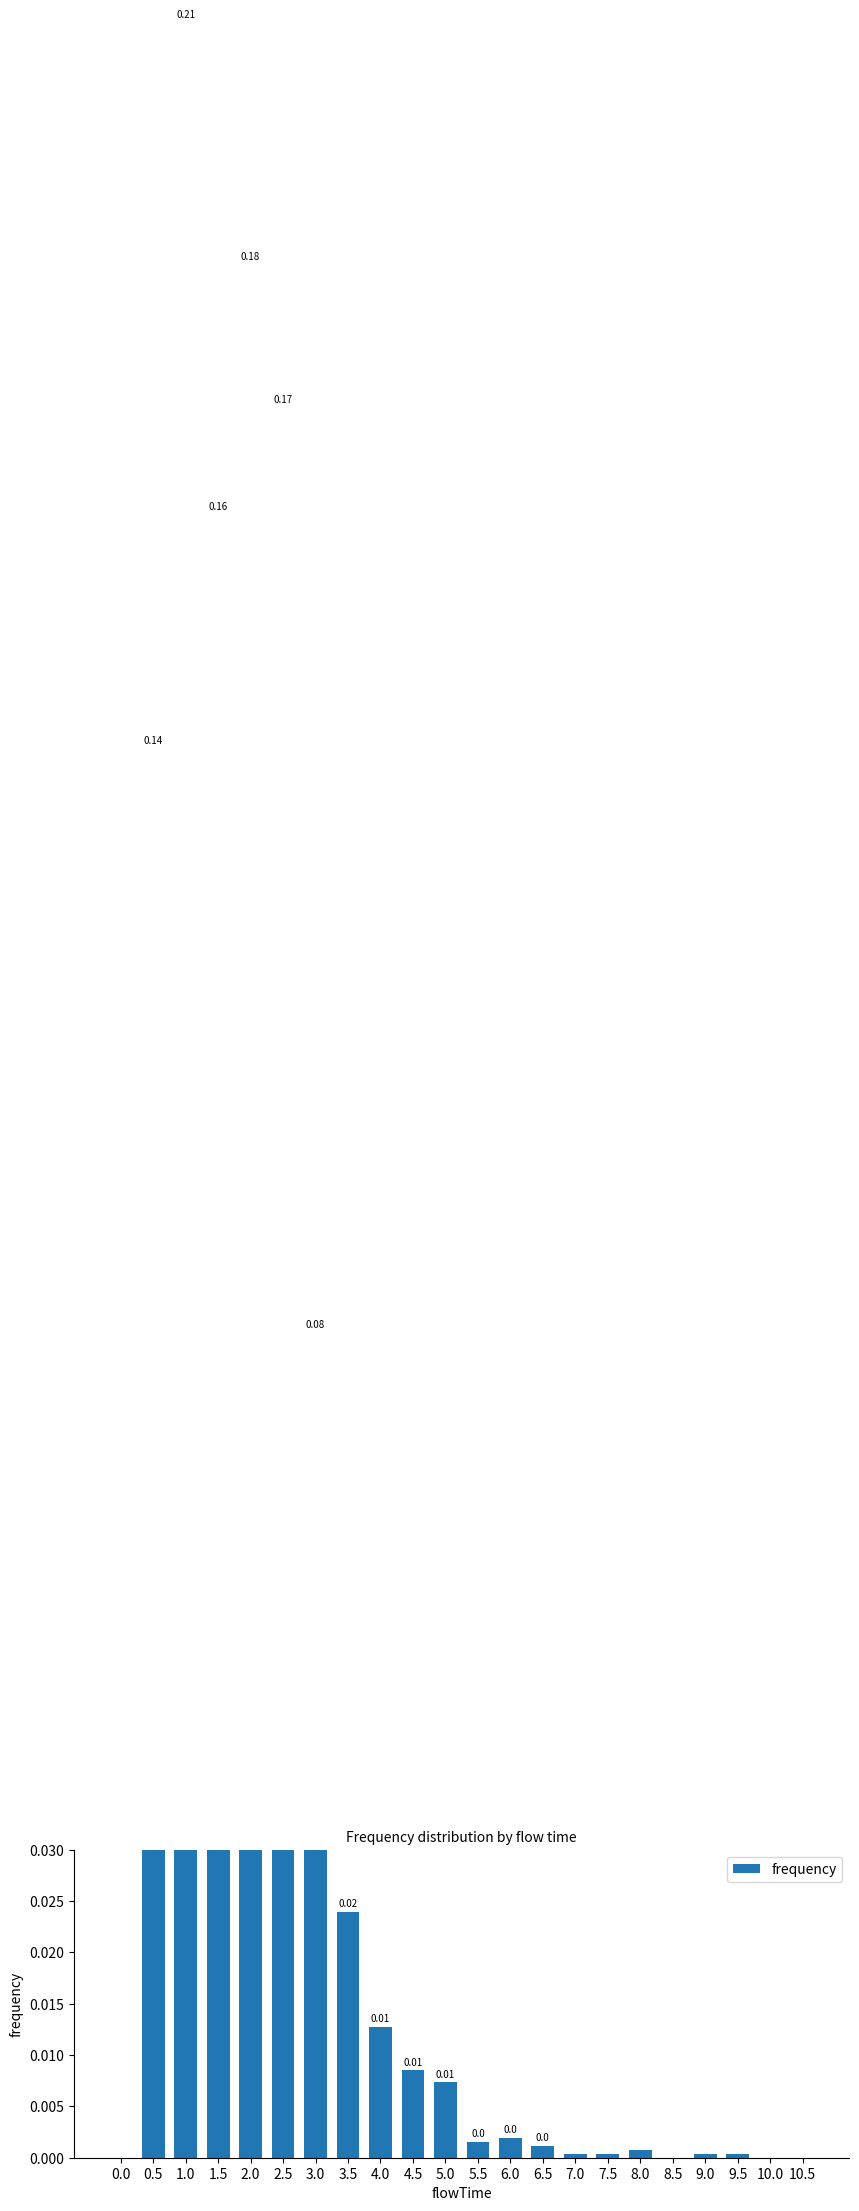

Which label corresponds to the largest value in the chart?

1.0